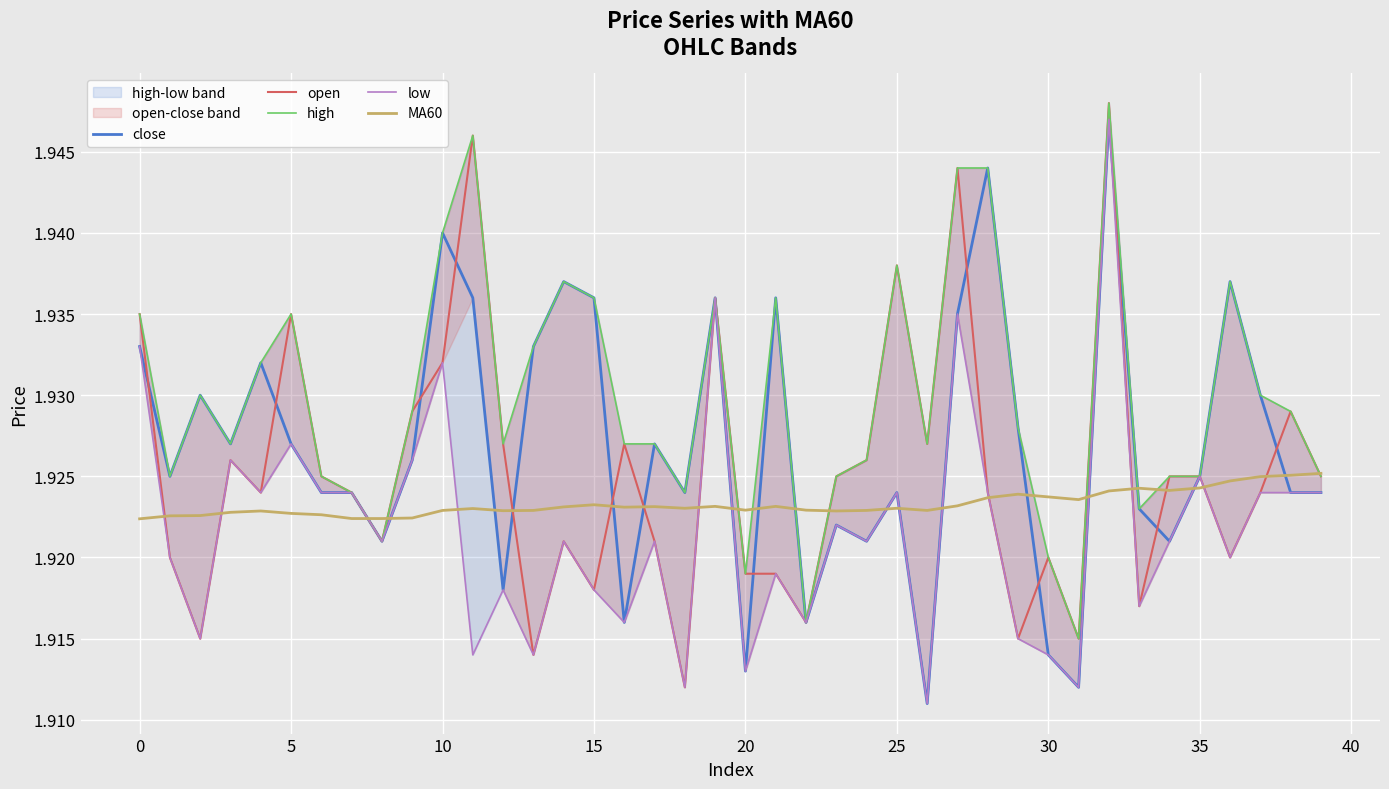

Is the value of MA60 at 23 greater than the value of high at 15?

No